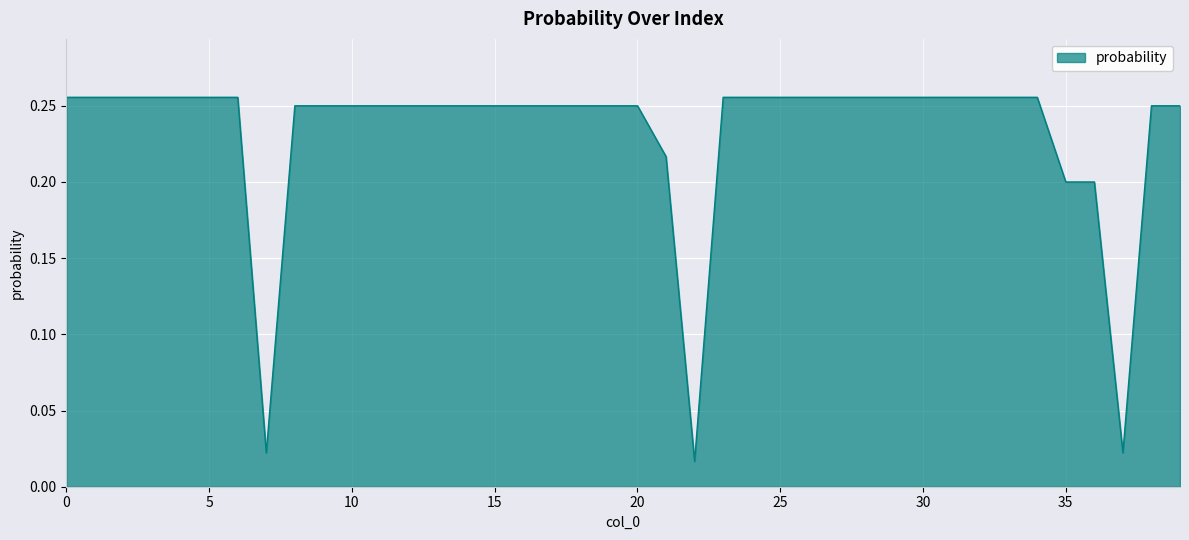

Does the chart display data point markers on the line(s)?

No